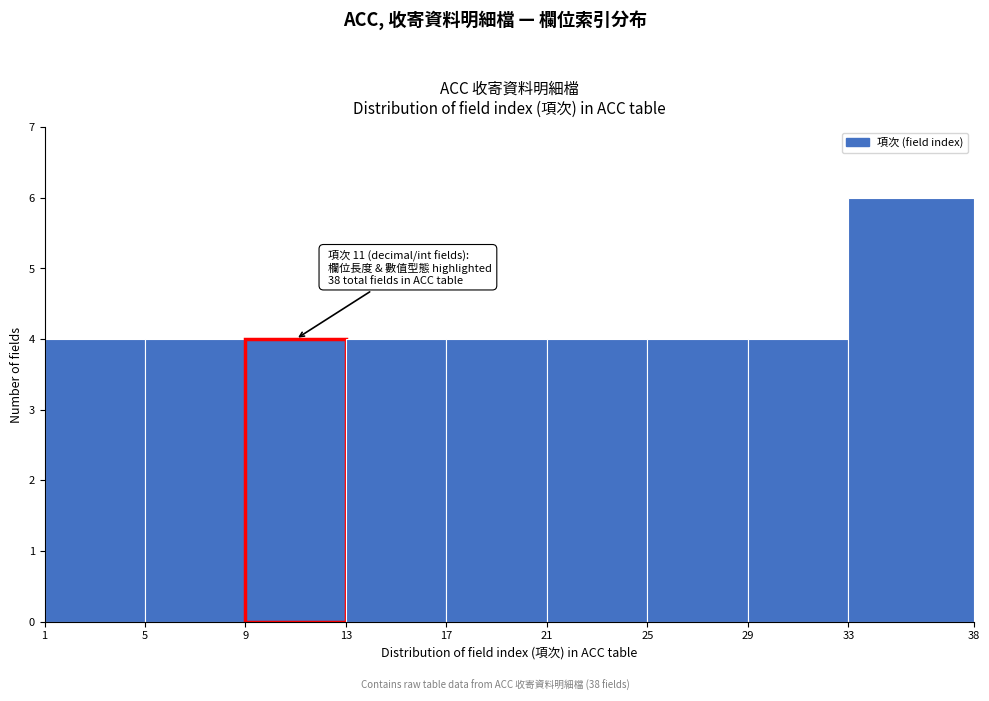

Over which range of the x-axis is the bar tallest?

33 to 38